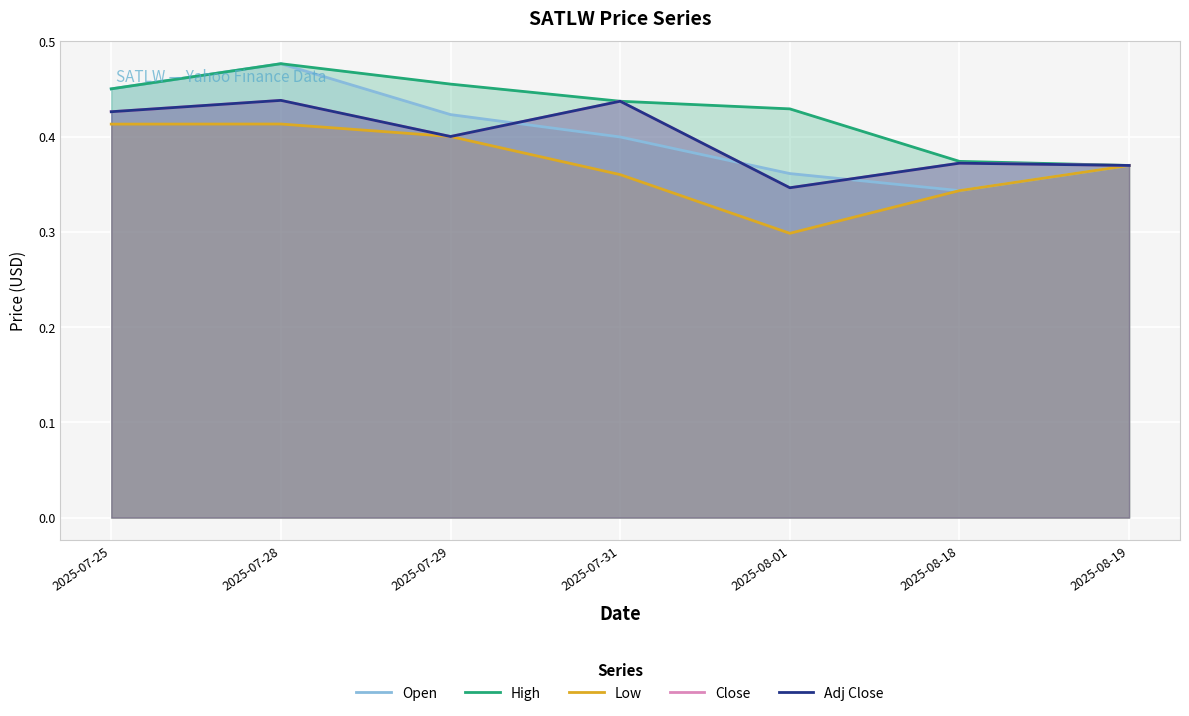

Which series has the largest total across all categories?

High